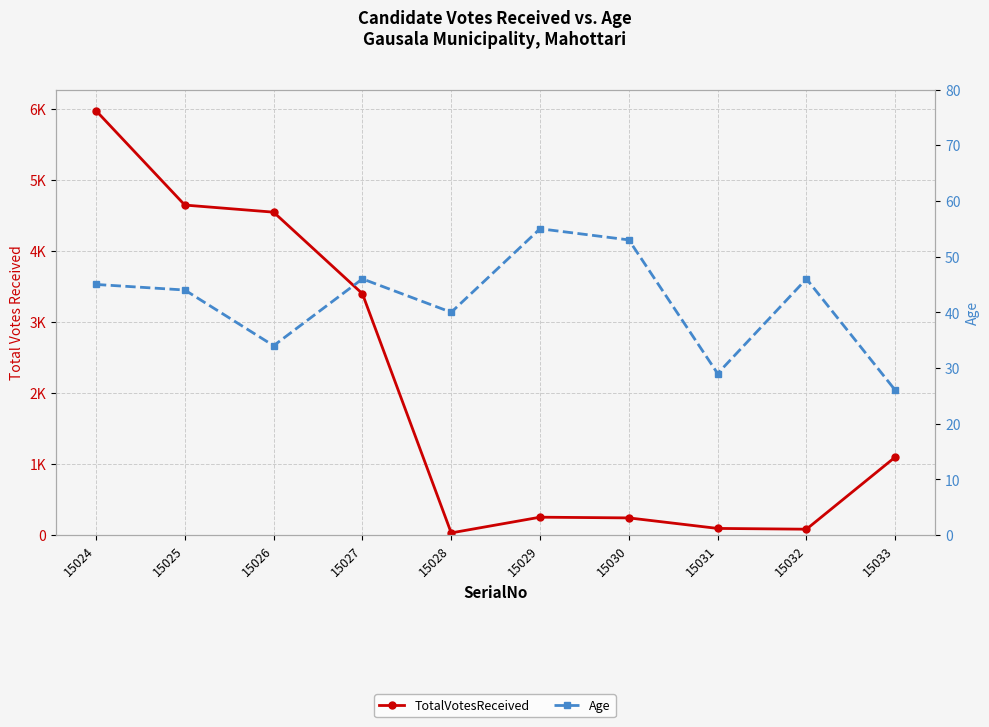

Between which two adjacent categories do Age and TotalVotesReceived first intersect?

15027 and 15028